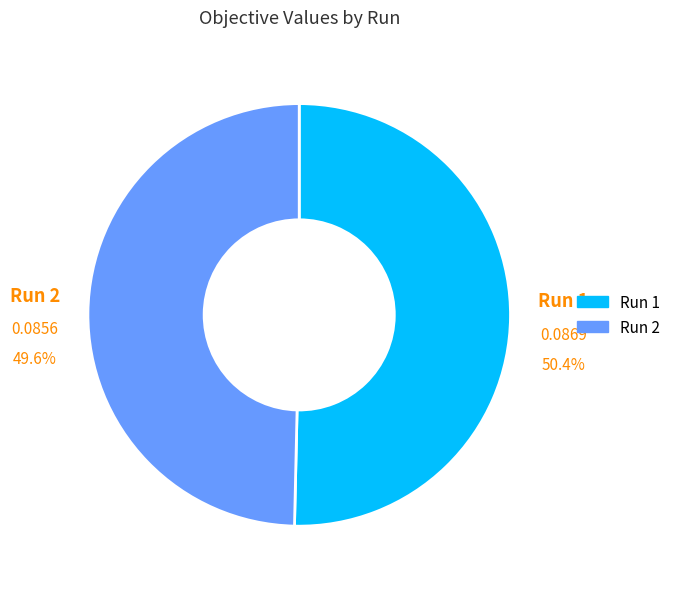

To the nearest percent, what is the difference between the Run 2 and Run 1 slice percentages?

1%